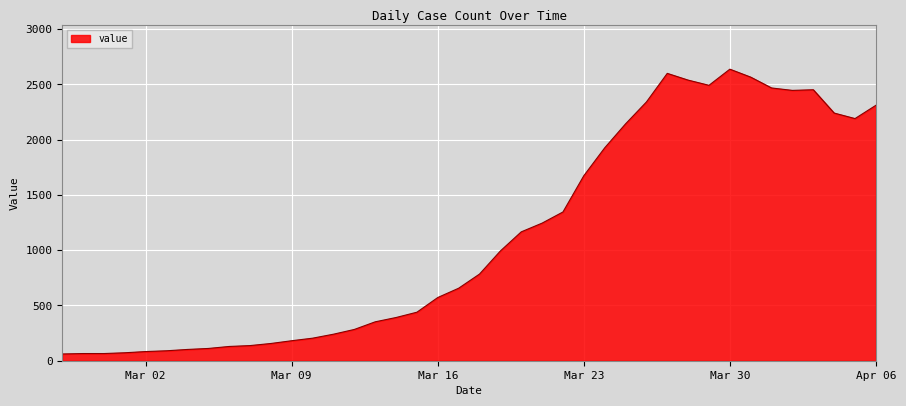

What is the greatest value displayed?

2638